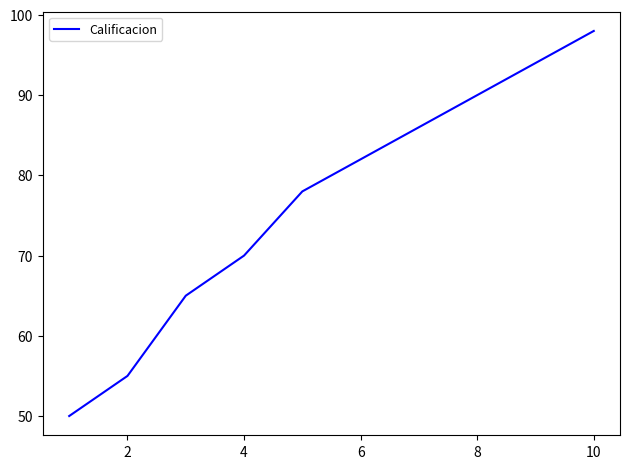

What is the difference between the maximum and minimum values?

48